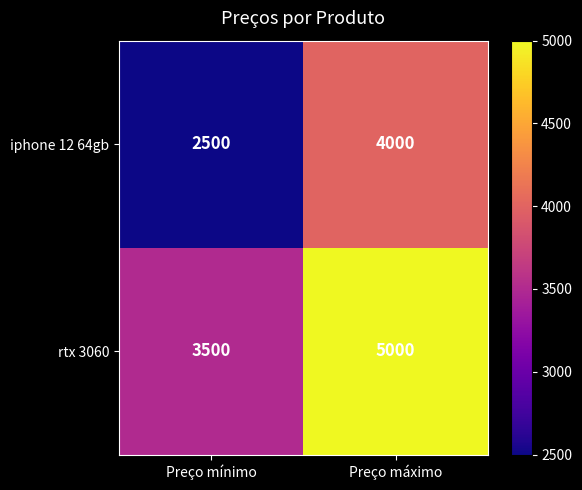

How many data points does each series have?

2